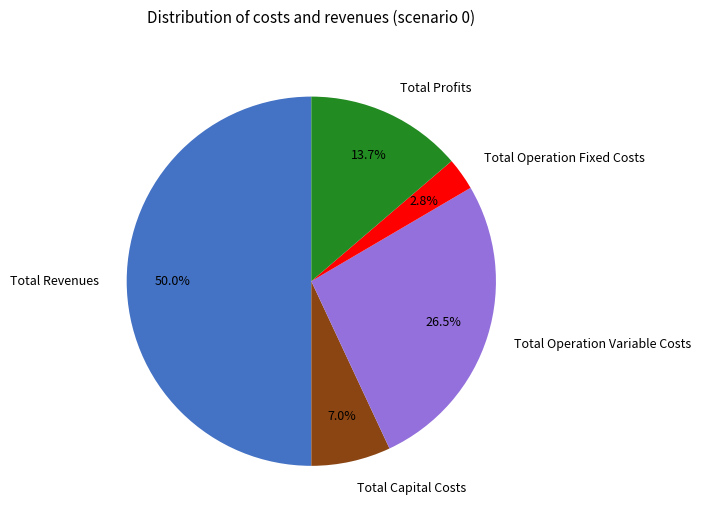

The Total Revenues slice represents 50% of the pie. True or false?

True